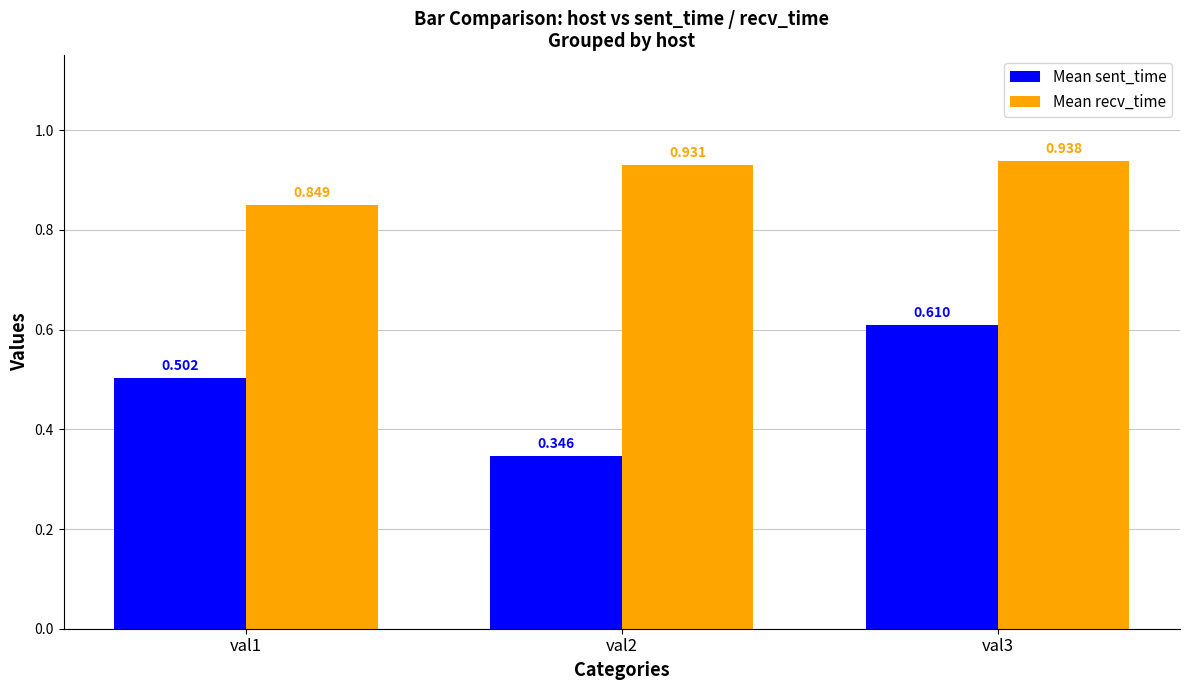

How many series are shown in this chart?

2